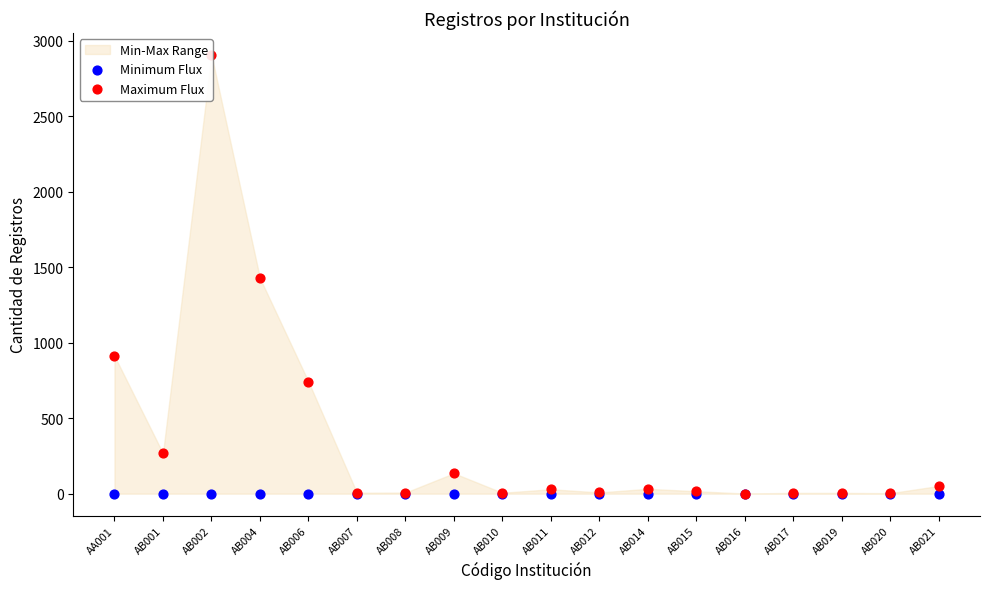

Is the value of Minimum Flux at AB012 greater than the value of Maximum Flux at AB011?

No